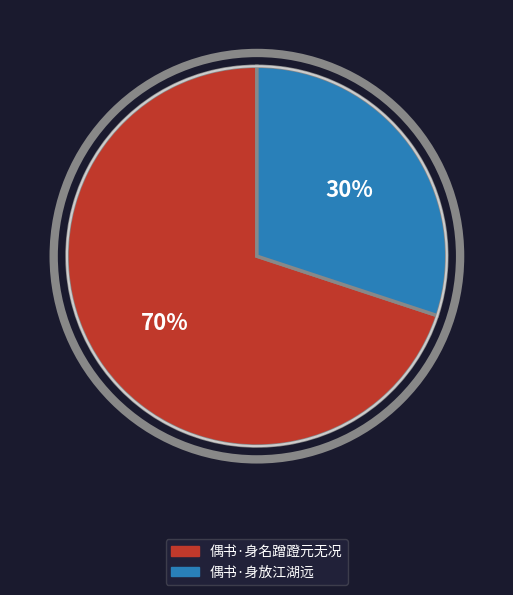

To the nearest percent, what is the difference between the largest and smallest slice percentages?

40%